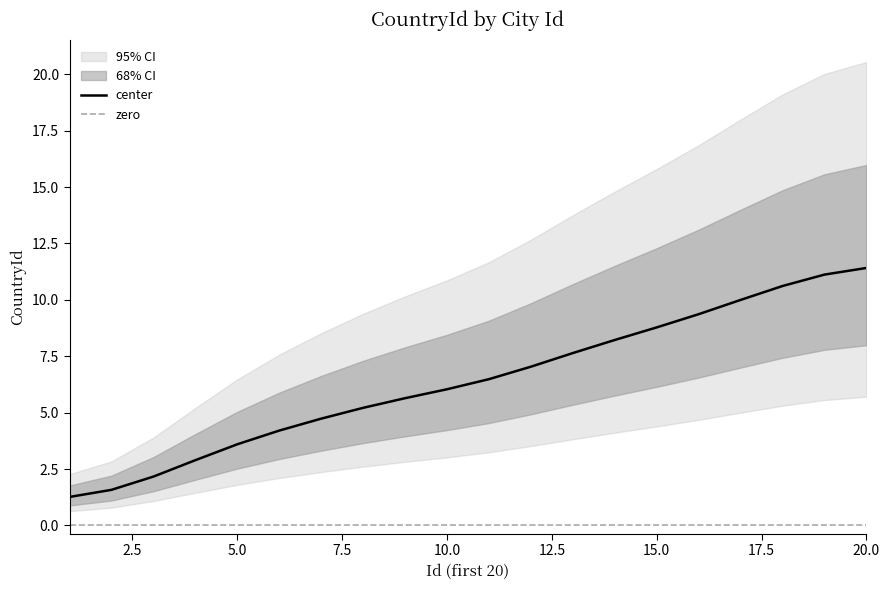

What is the minimum value for center?

1.3